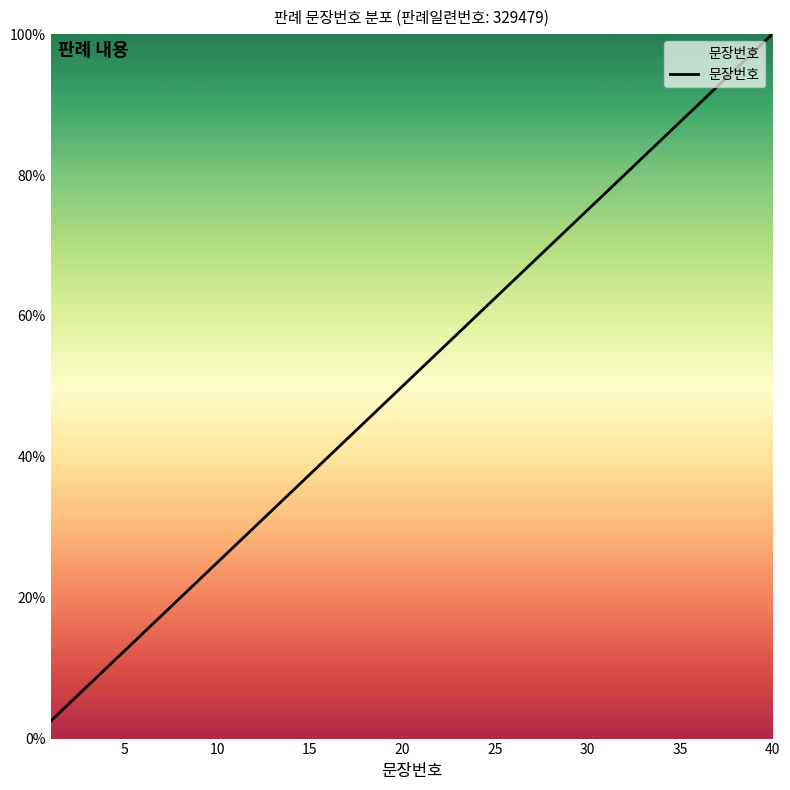

What is the maximum value shown in the chart?

100.0